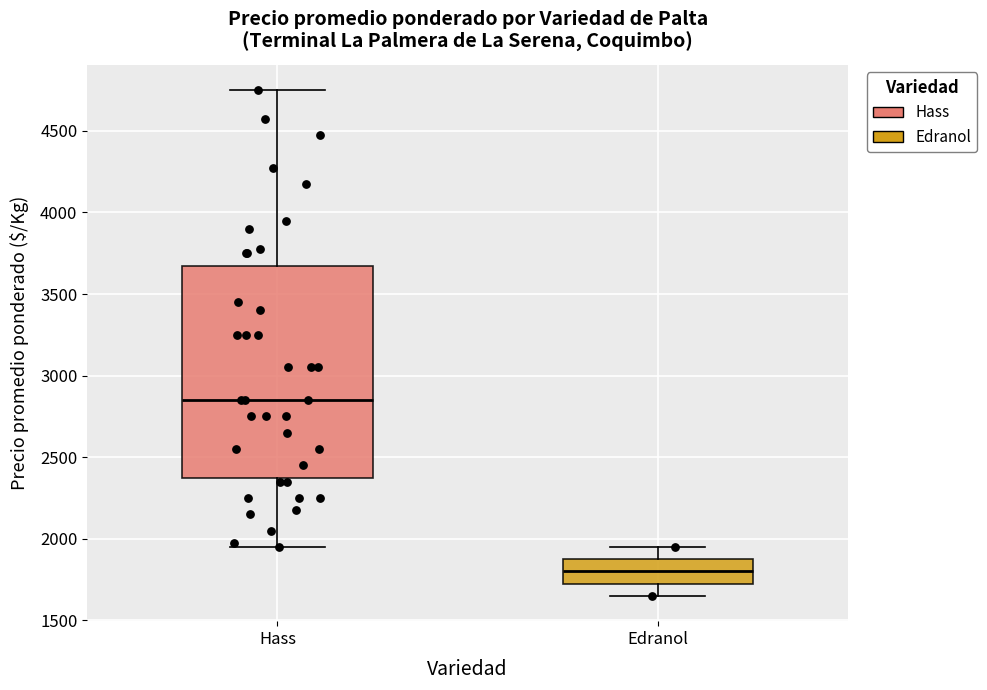

Where does the upper whisker of the box for Edranol end on the y-axis? The values are not printed on the chart, so give them approximately, as read against the axis.

1950